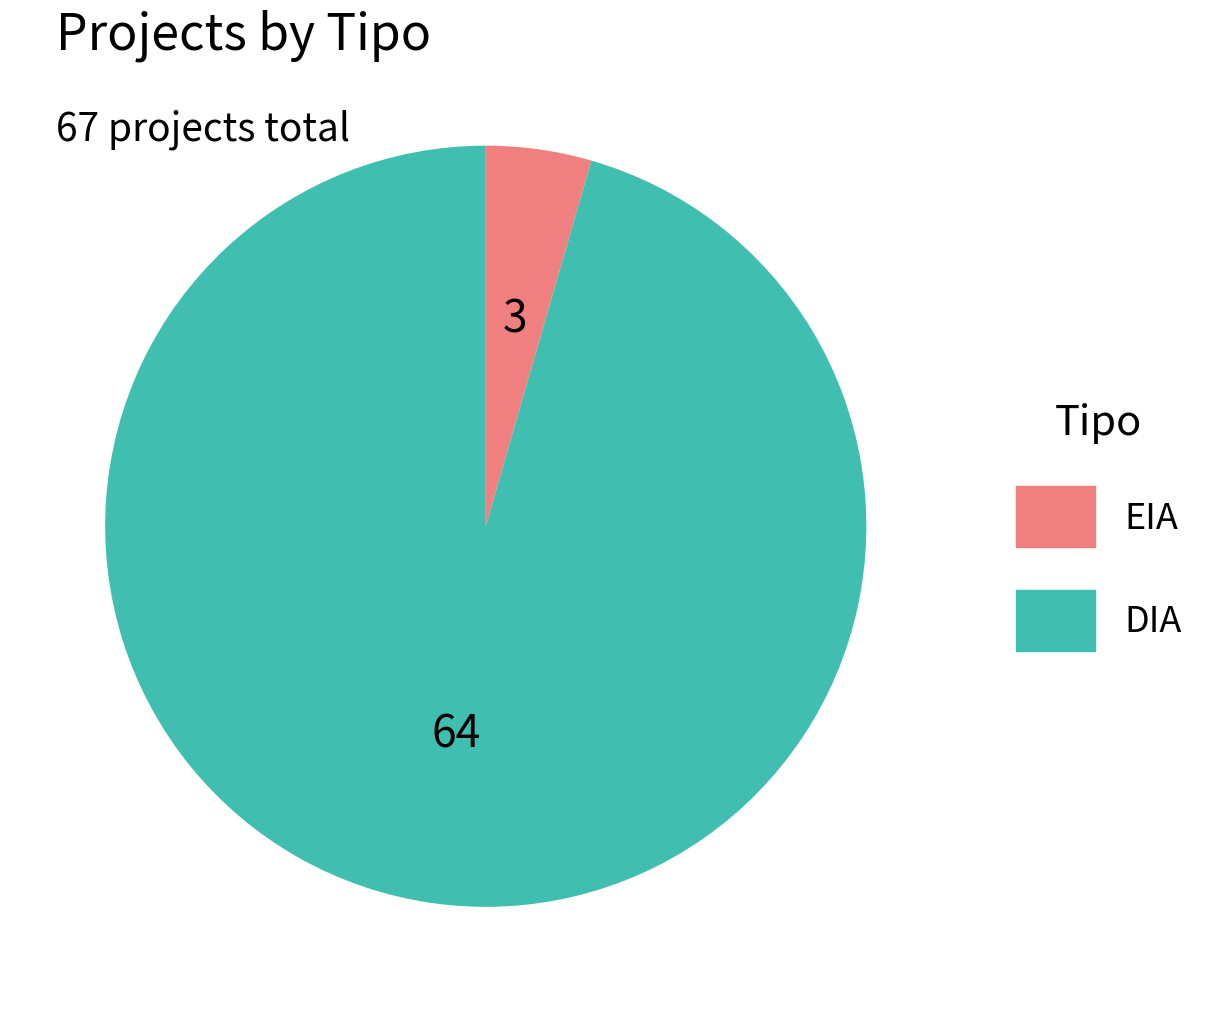

Rank the categories by value from lowest to highest.

EIA, DIA